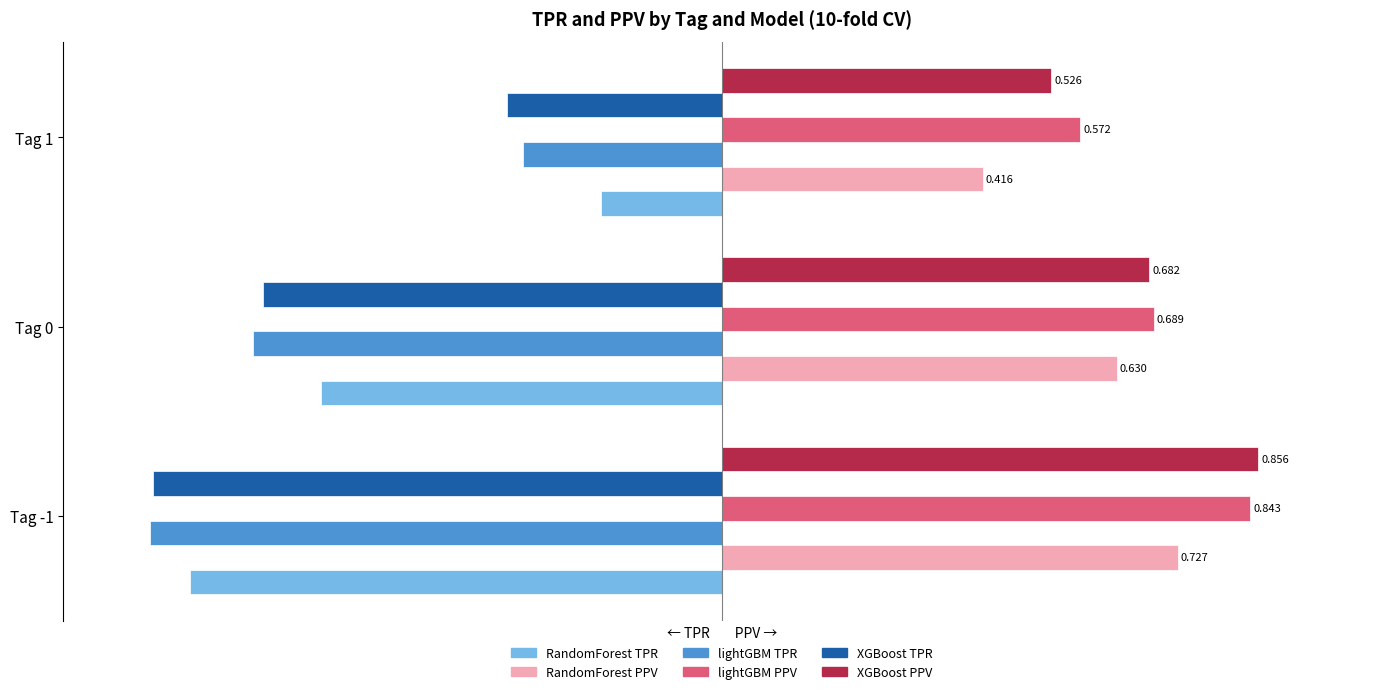

Which series has the largest total across all categories?

lightGBM PPV